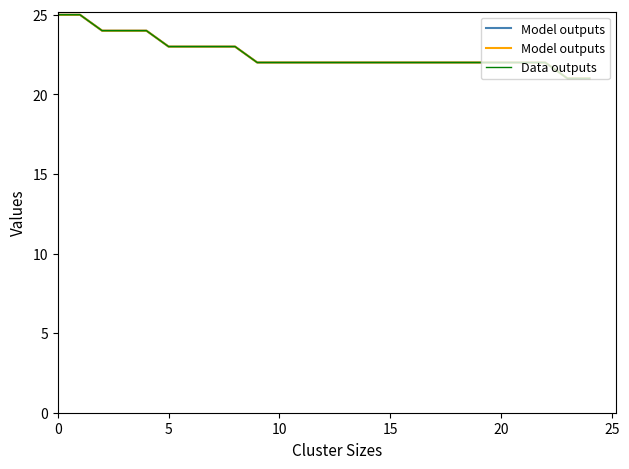

The value of Data outputs at 15 is 16. True or false?

False